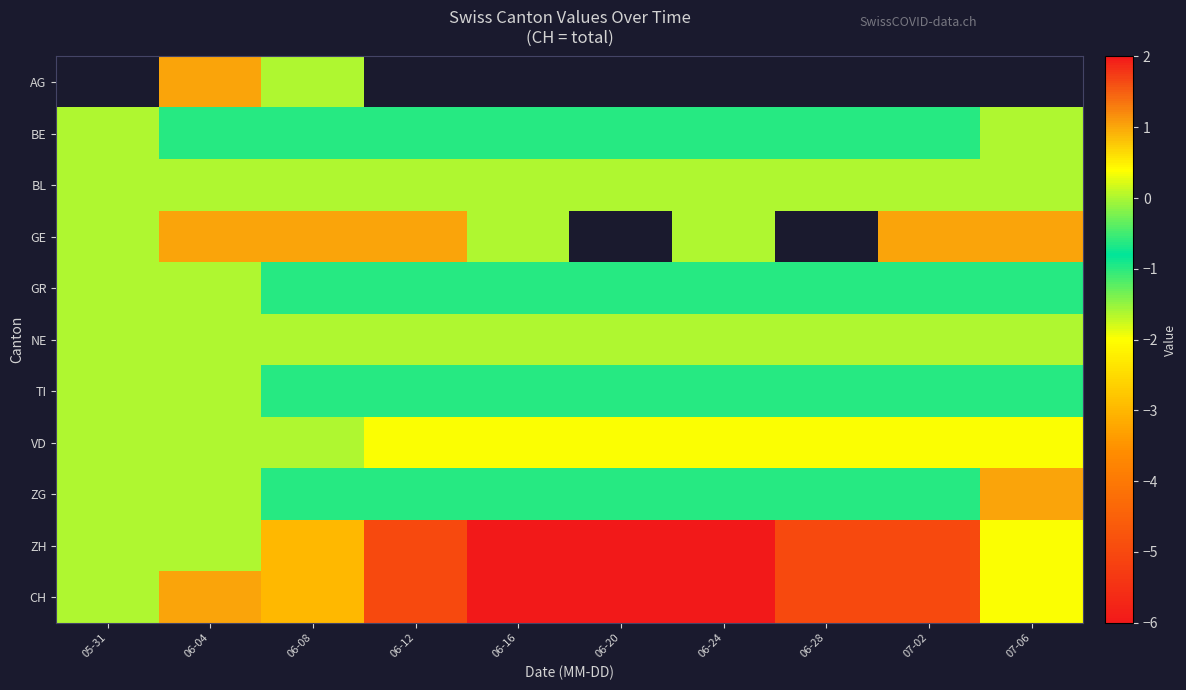

The CH series shows -3.0 at 06-08. True or false?

True